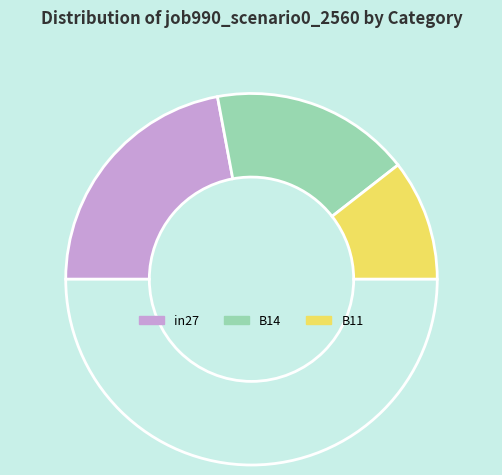

How many segments does this pie chart have?

4